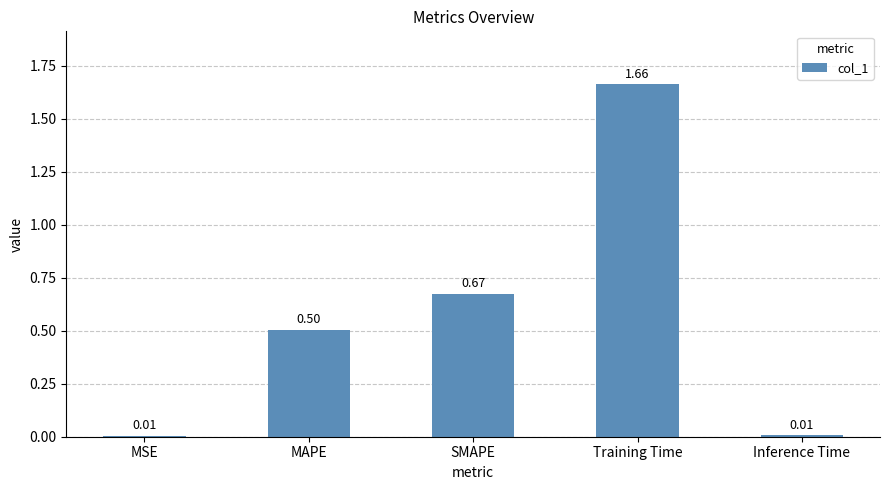

What is the sum of all values?

2.9